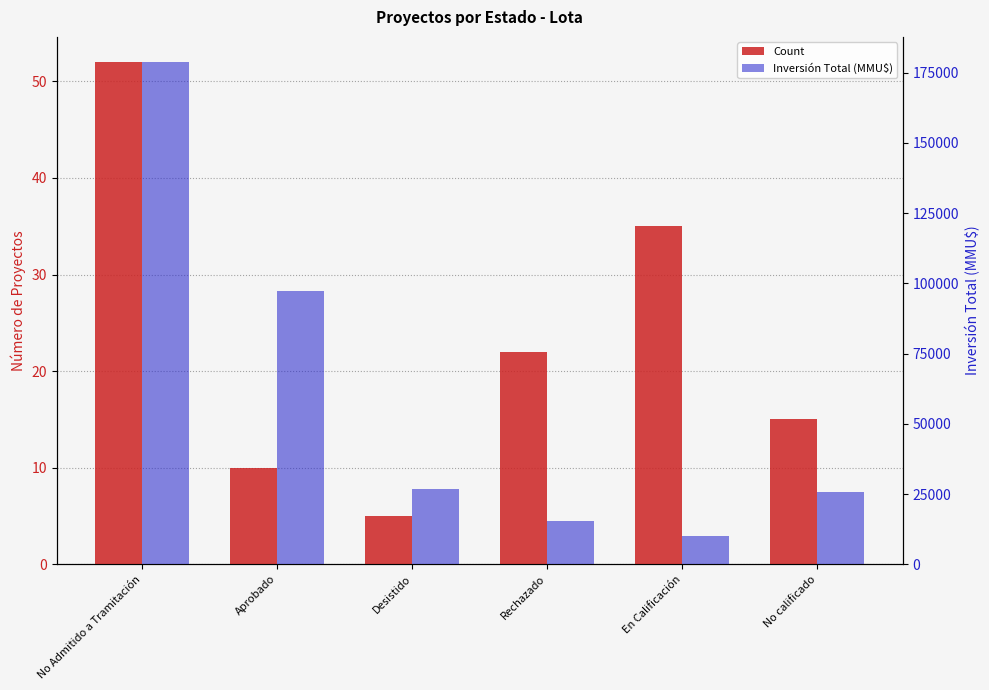

At how many categories does at least one series exceed 43726?

2